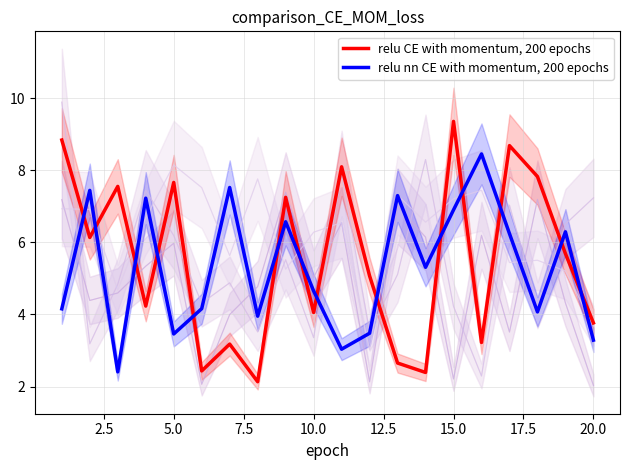

True or false: relu nn CE with momentum, 200 epochs has a value of 4.7 at 10.0.

True